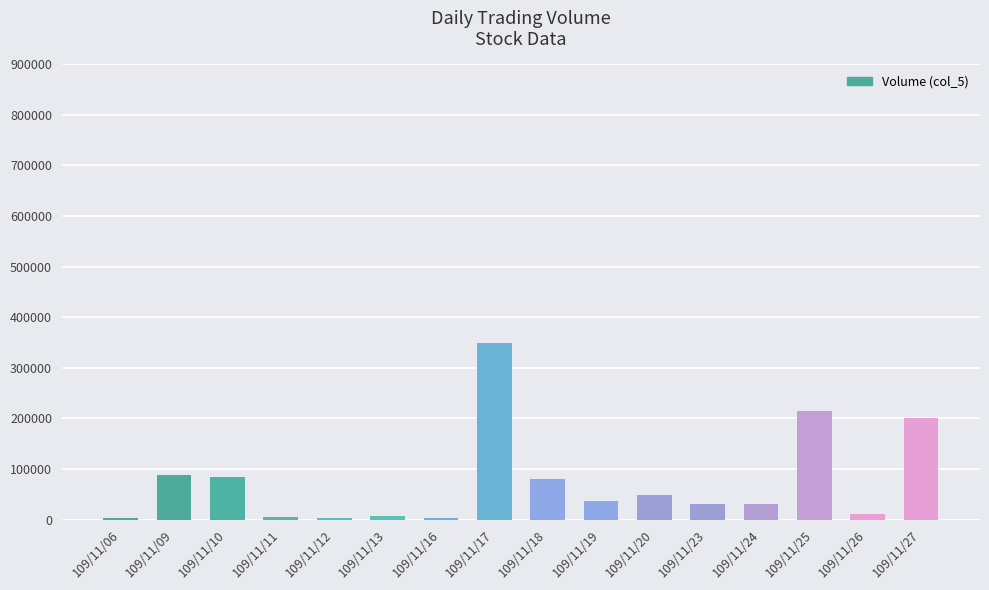

What is the maximum value shown in the chart?

349000